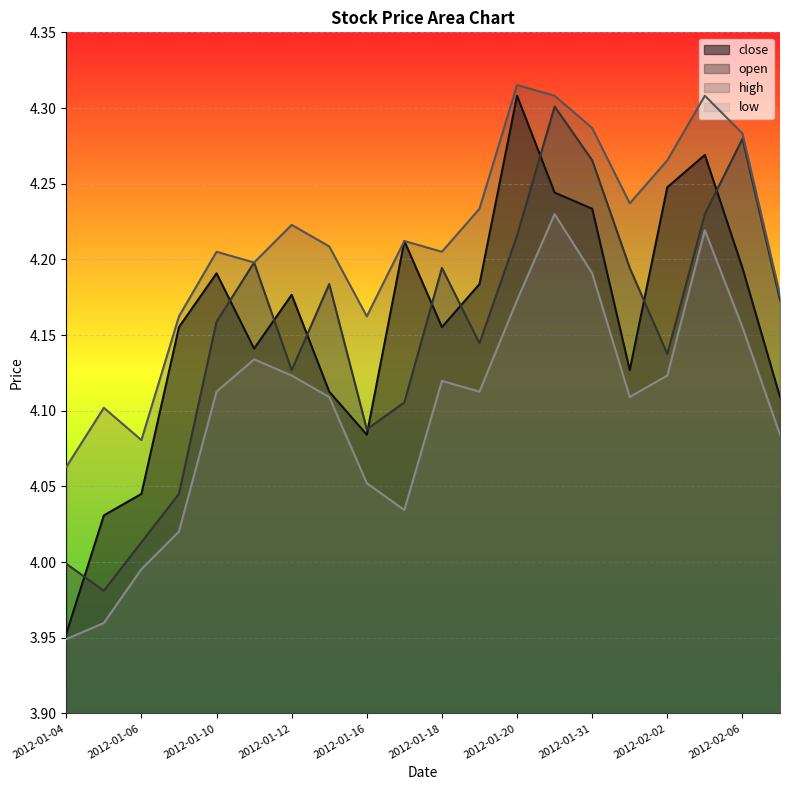

What is the sum of all low values?

82.0